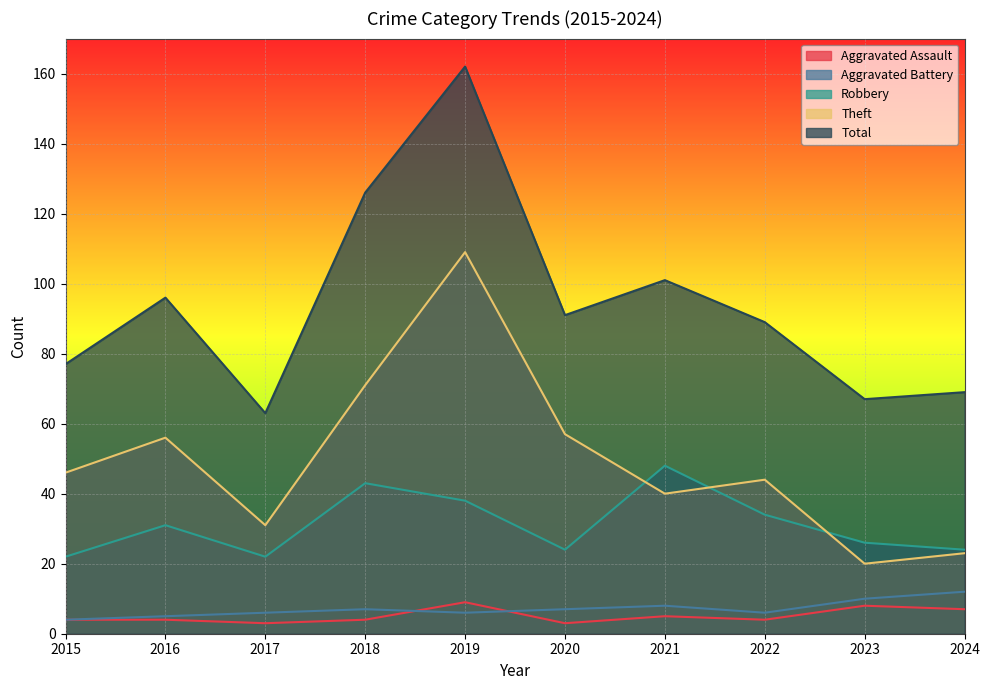

How many lines are shown in the chart?

5